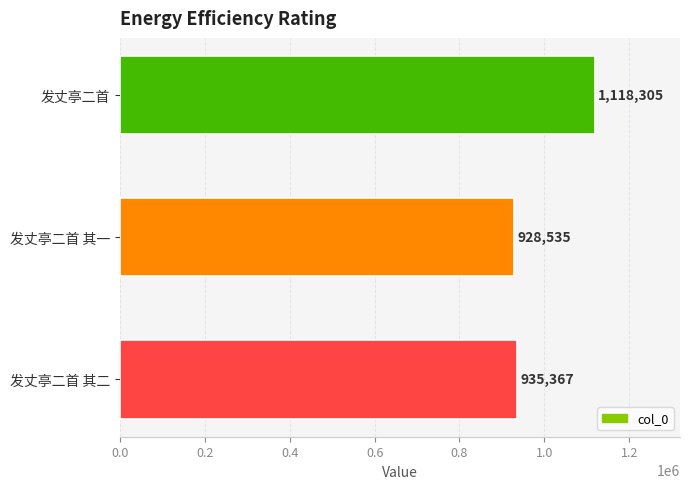

Reading bottom to top, extract all data points from this chart.

发丈亭二首 其二=935367	发丈亭二首 其一=928535	发丈亭二首=1118305